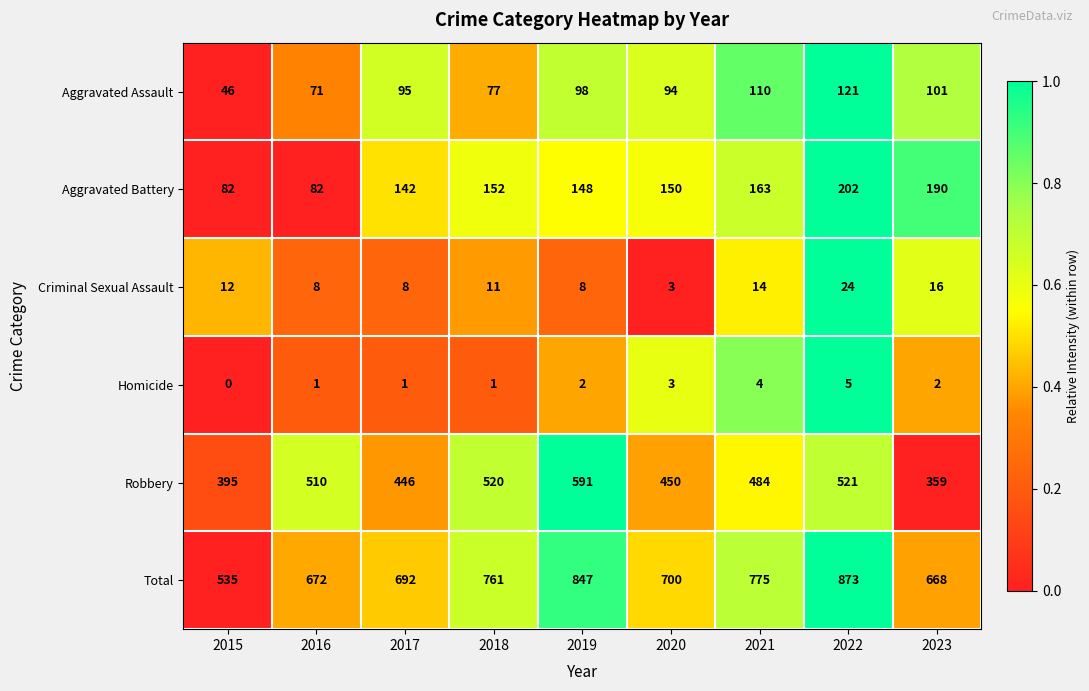

What value does the Total series have at 2018, to the nearest 50?

750